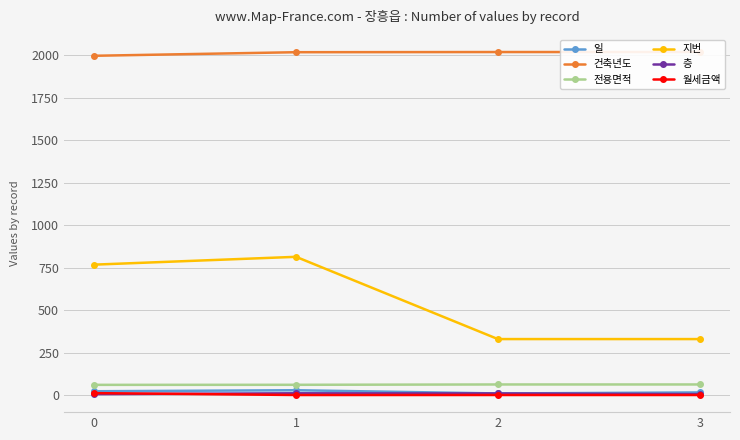

What is the spread (max minus min) of values at 0?

1991.0